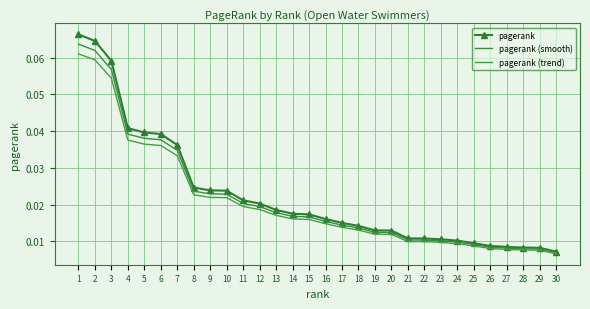

How many lines are shown in the chart?

3